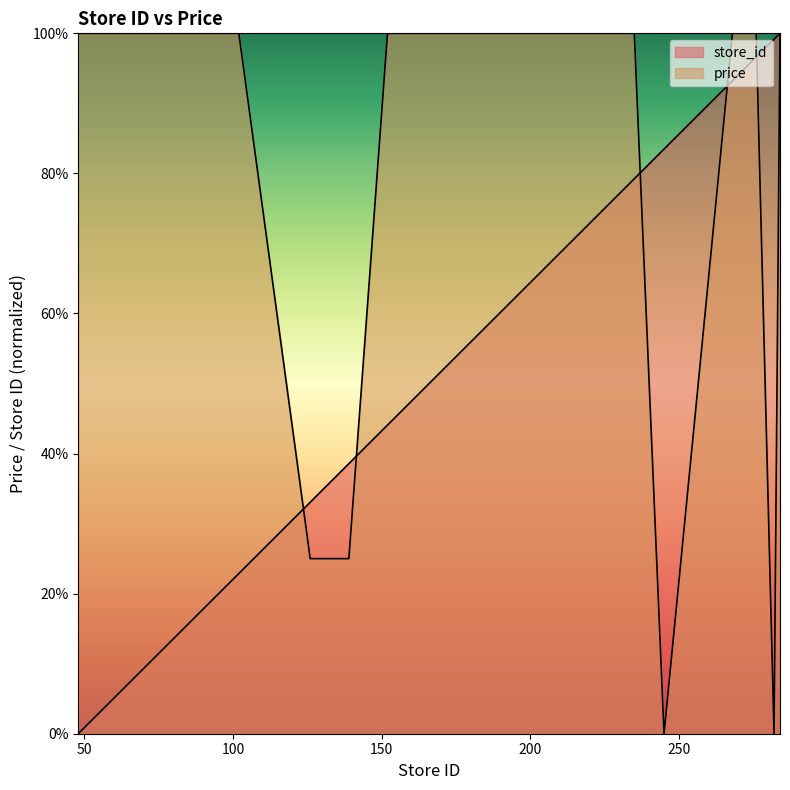

What are all the series names shown in the legend?

store_id, price